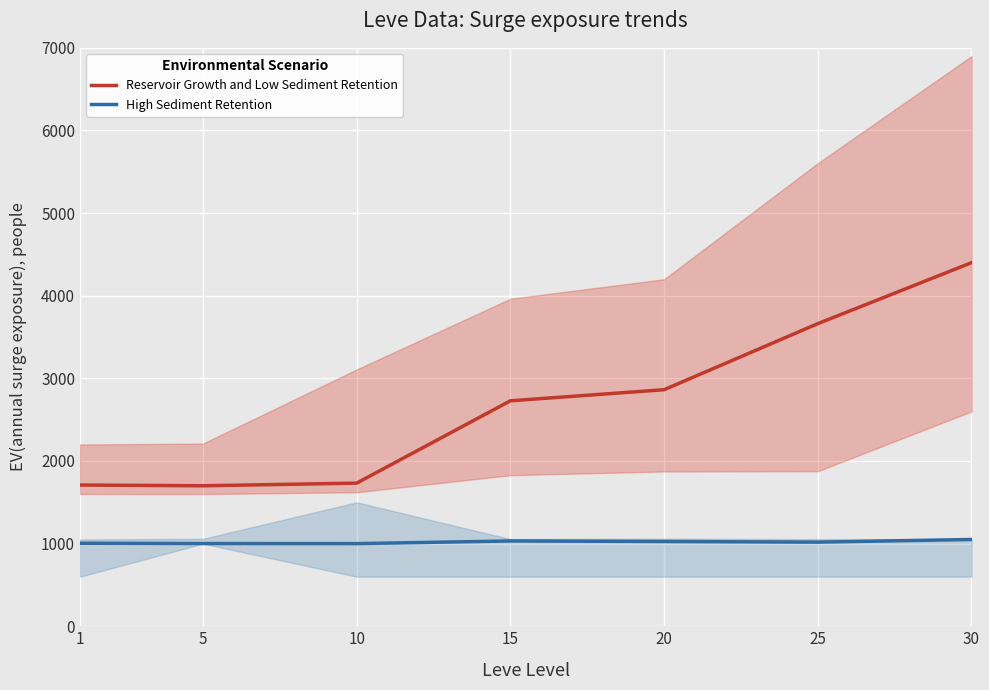

What is the smallest value displayed?

1000.0